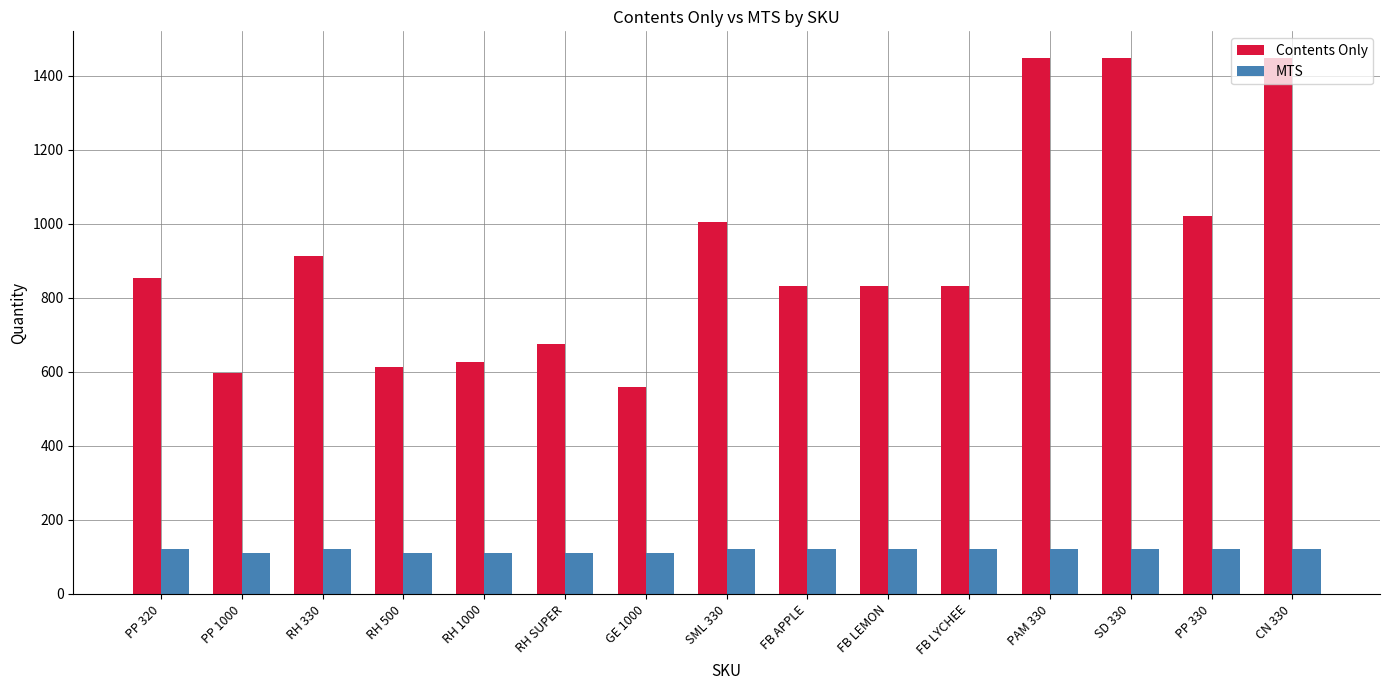

How many MTS values are between 111 and 120?

15